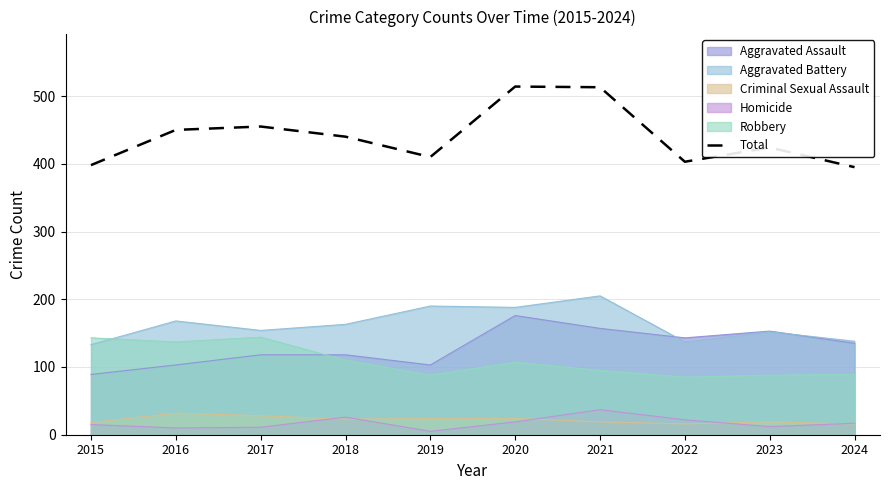

At which category does the data reach its first local peak?

2017